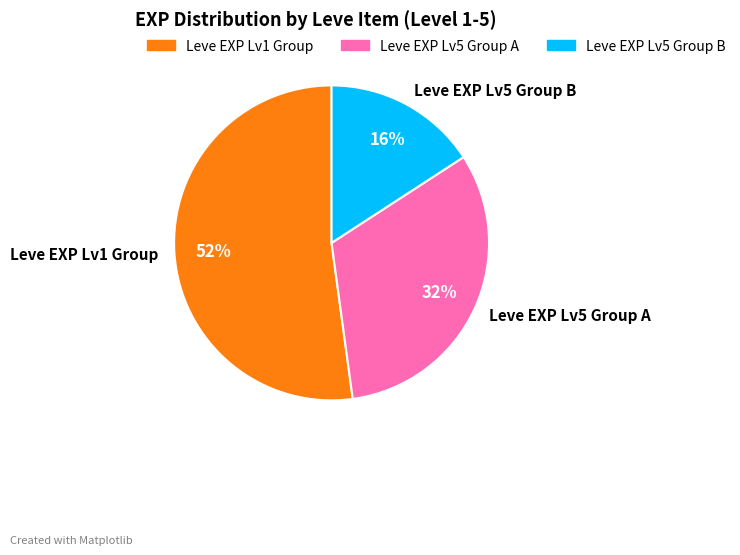

Which category has the smallest portion of the pie?

Leve EXP Lv5 Group B